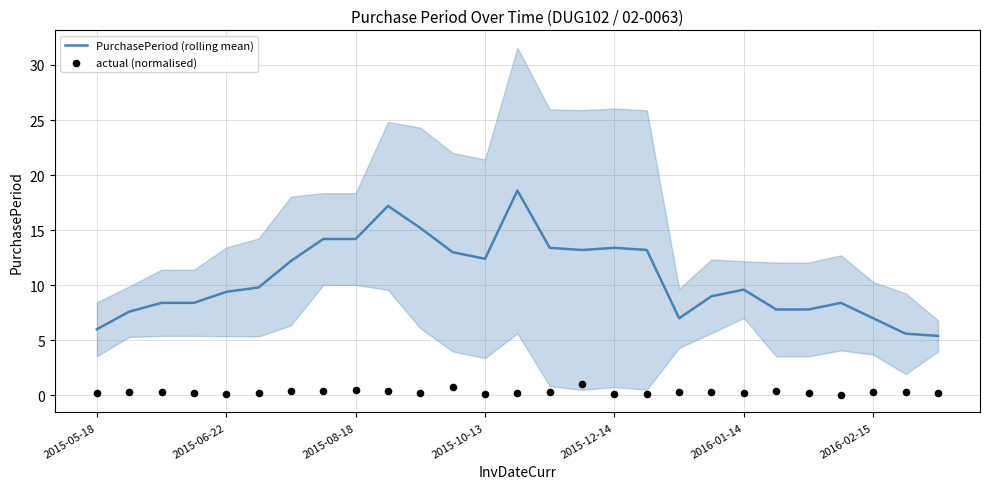

Which series has the widest spread of Y values?

PurchasePeriod (rolling mean)